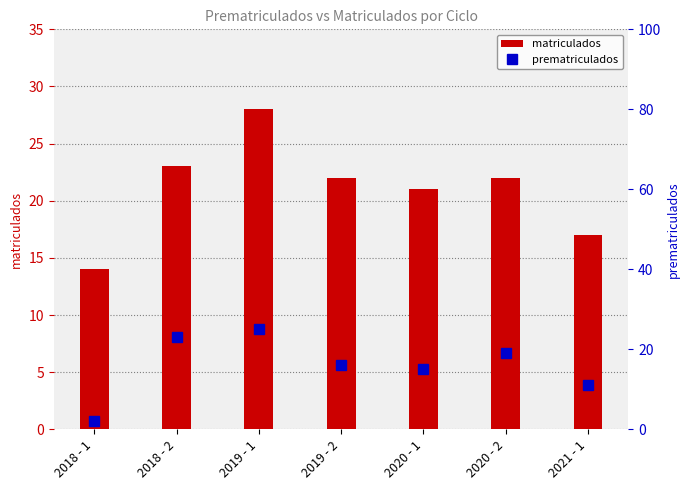

The matriculados series shows 19 at 2018 - 1. True or false?

False